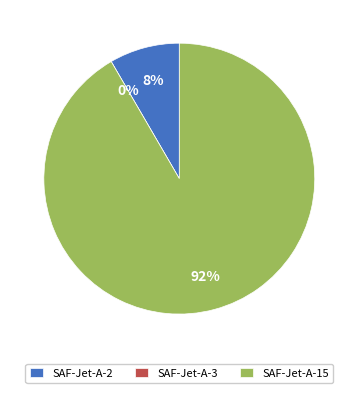

What is the smallest slice in the pie chart?

SAF-Jet-A-3